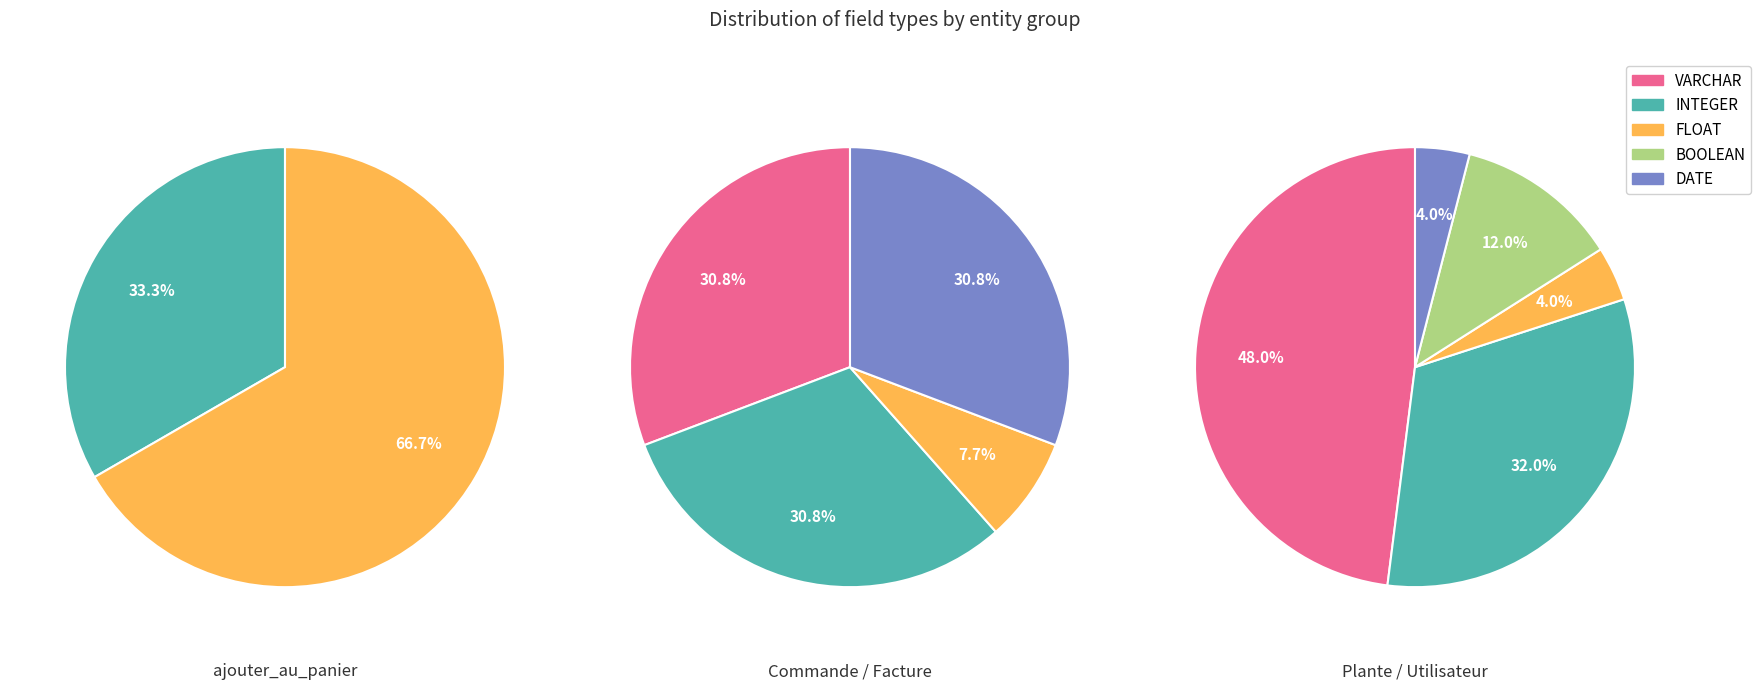

True or false: FLOAT accounts for 20% of the total.

False